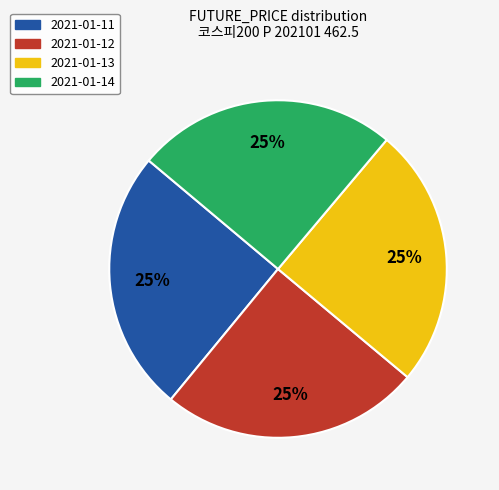

To the nearest percent, what is the average slice percentage?

25%